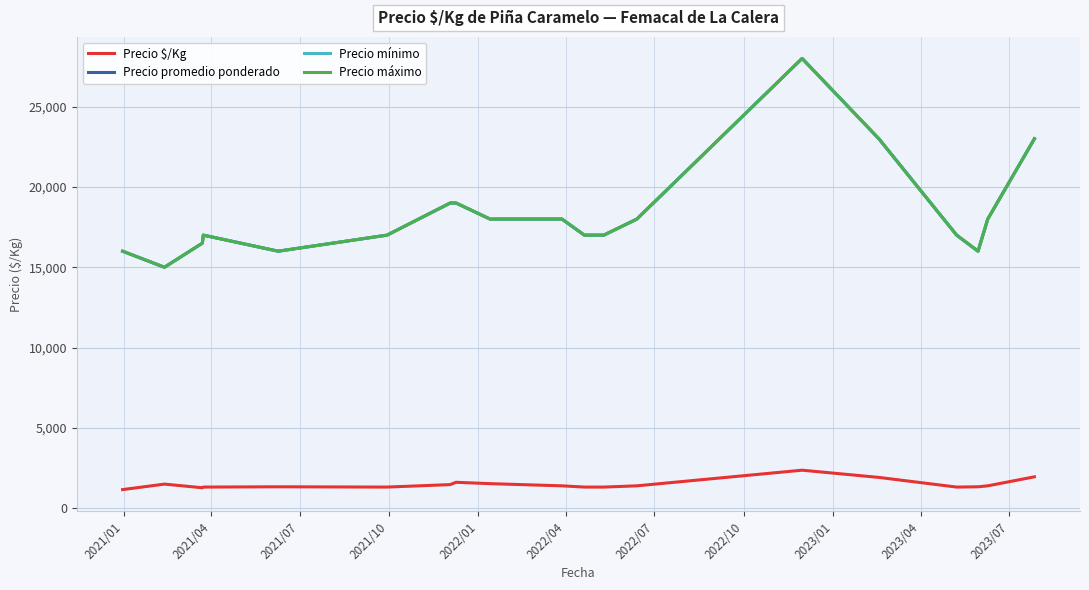

Which series has the largest total across all categories?

Precio promedio ponderado